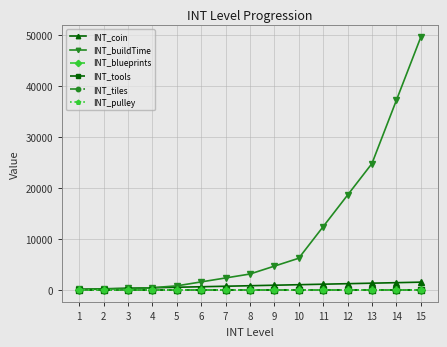

The INT_pulley series shows 1 at 13. True or false?

True